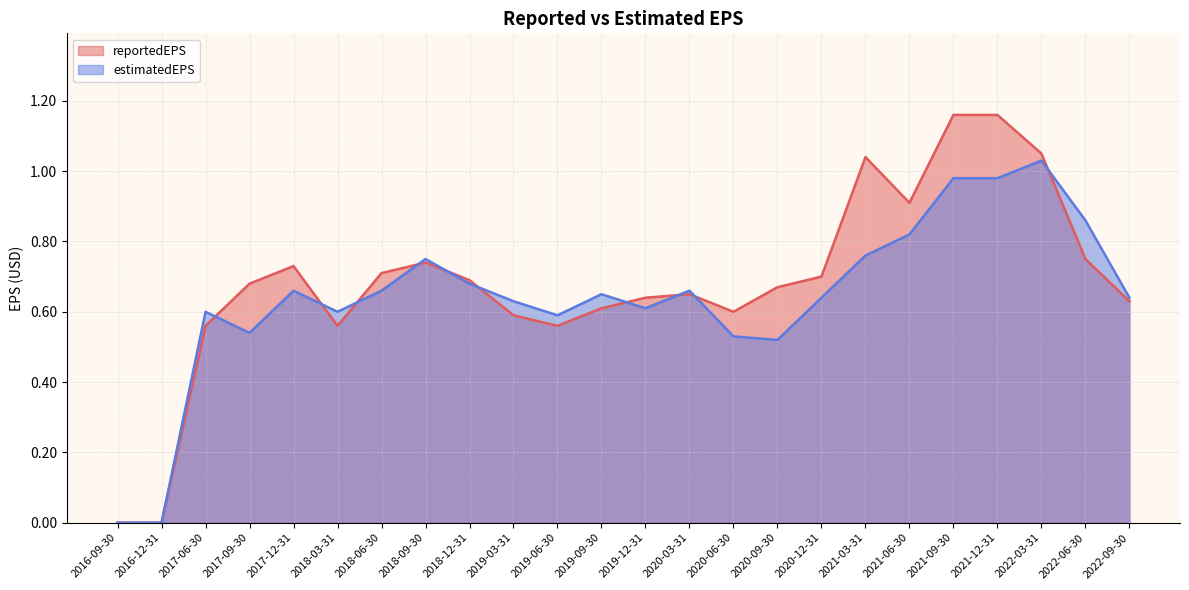

At how many categories does at least one series exceed 0?

22